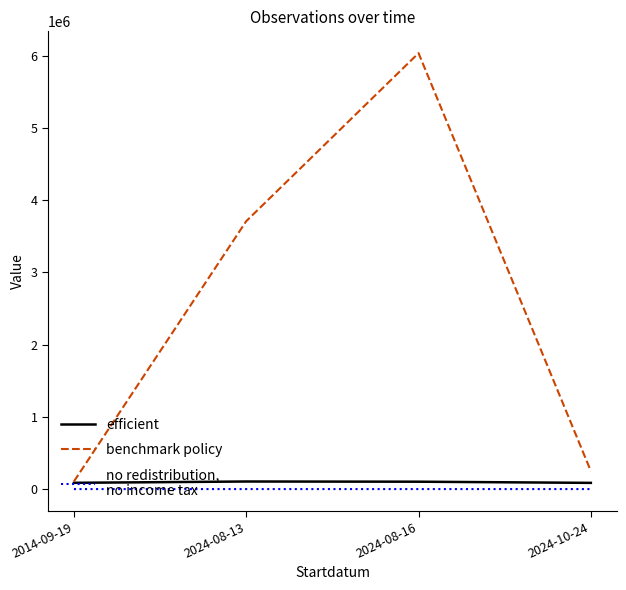

Which category has the highest value across all series?

2024-08-16